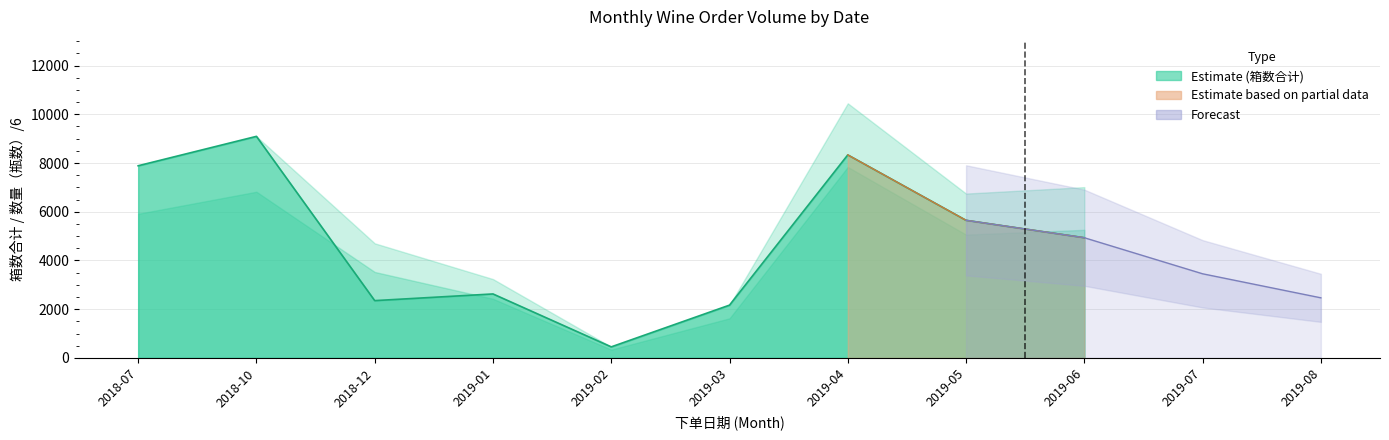

At which category does the chart reach its minimum across all series?

2019-02